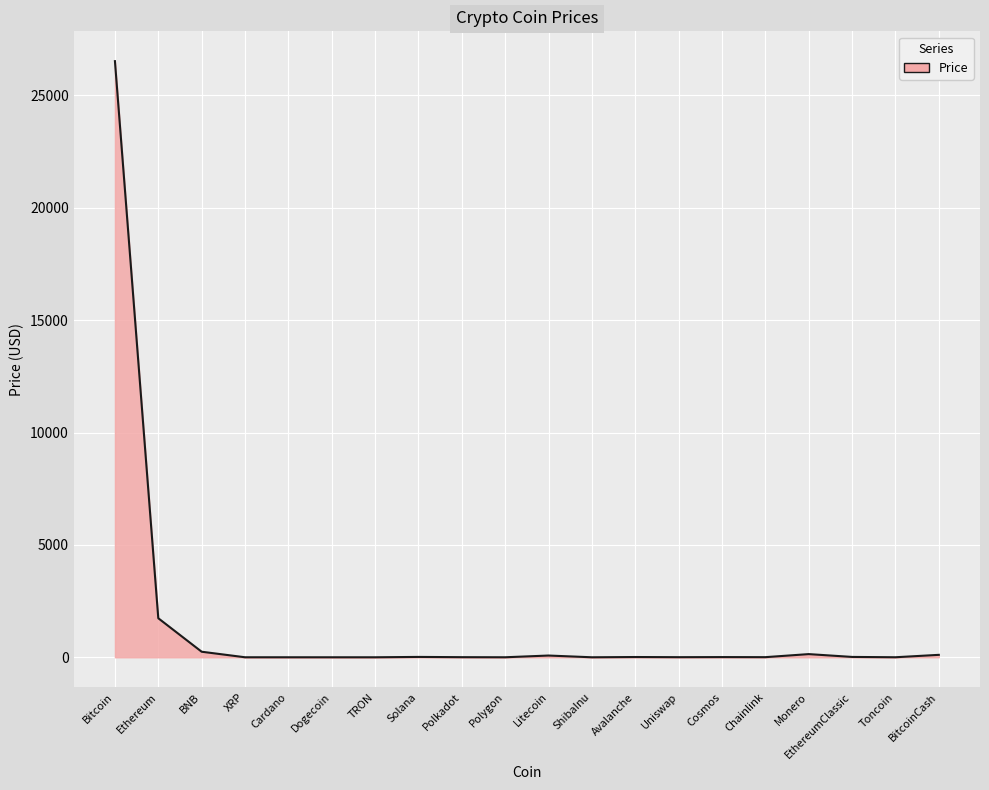

How many categories are shown in the chart?

20